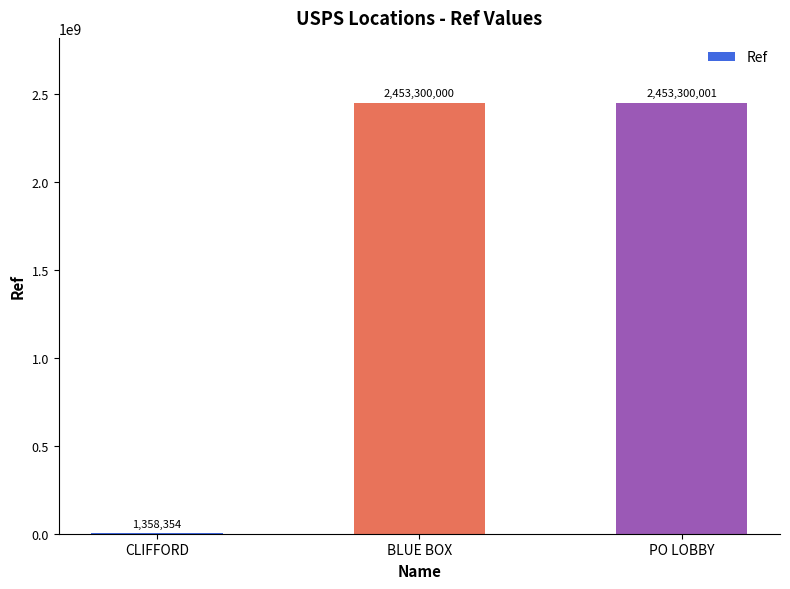

What is the sum of the values at CLIFFORD and BLUE BOX?

2454658354